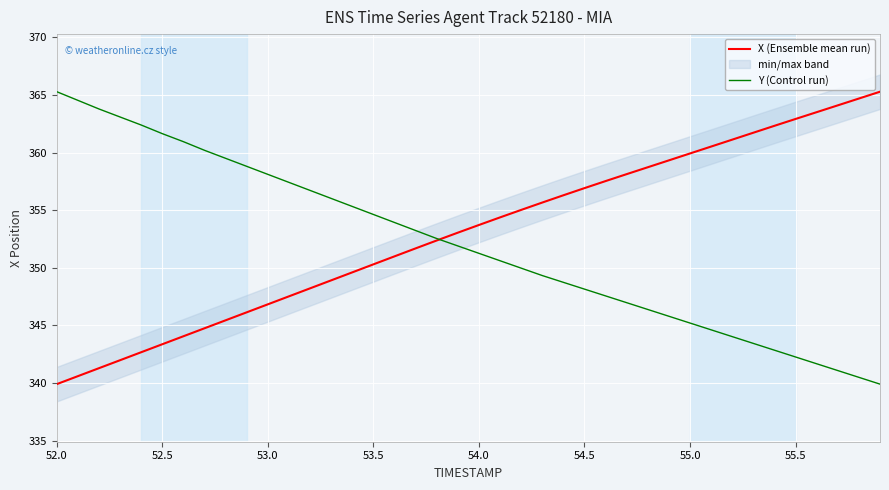

True or false: Y (Control run) has more than 1 points higher than both neighbors.

False